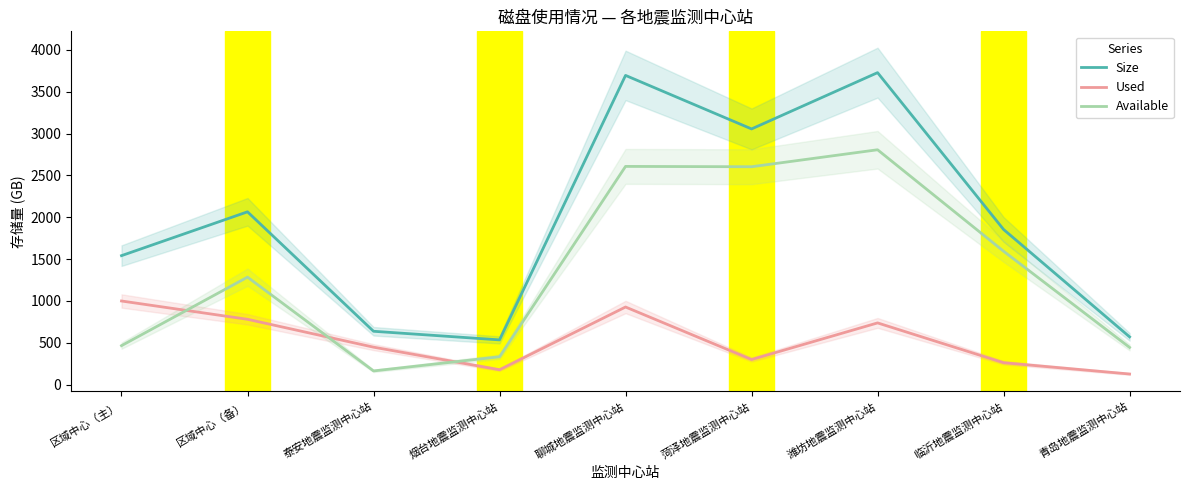

At which label does Available reach its peak?

潍坊地震监测中心站